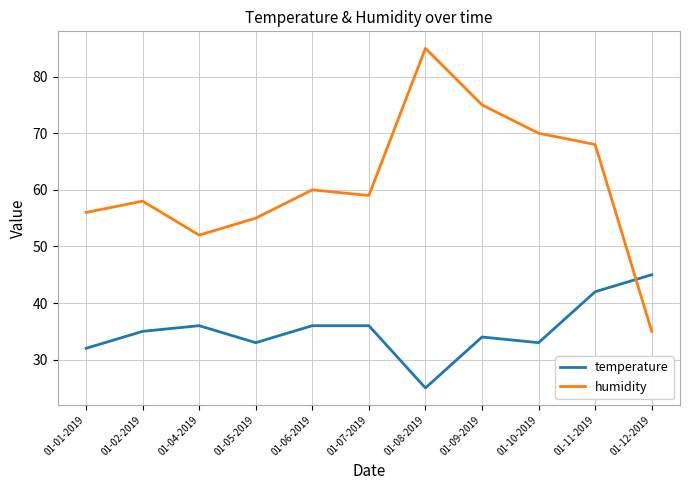

What value does the humidity series have at 01-01-2019, to the nearest 5?

55